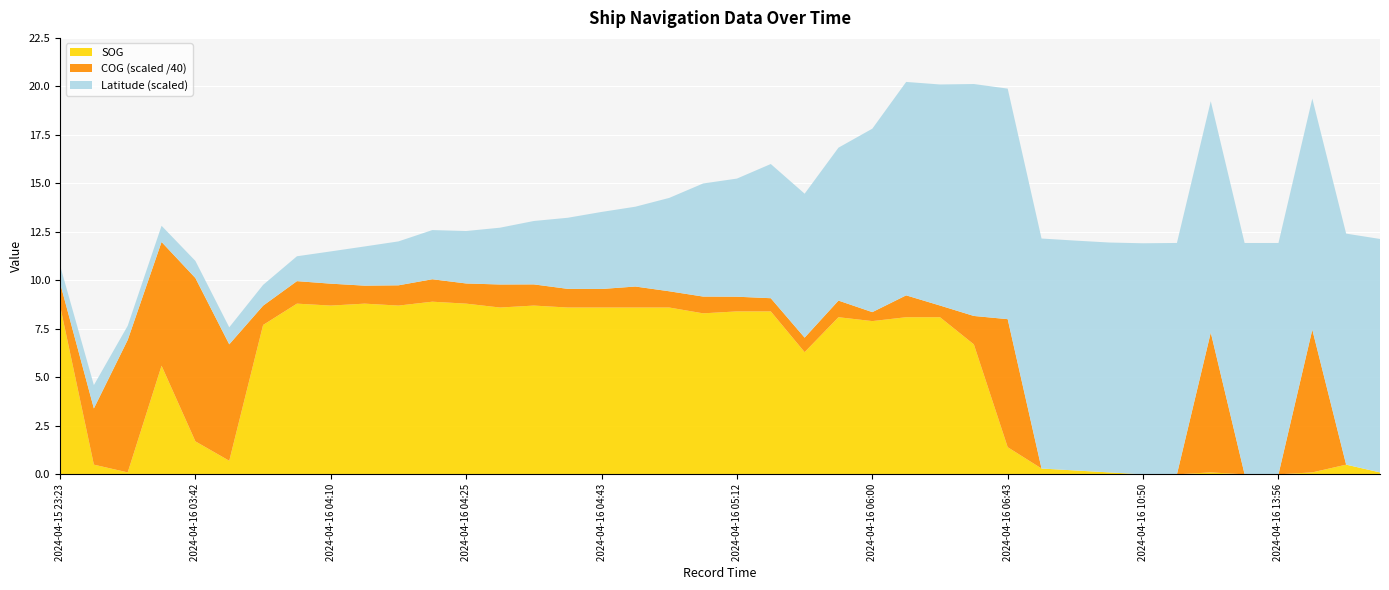

Reading left to right, extract all data points from this chart.

SOG: 8.7	0.5	0.1	5.6	1.7	0.7	7.7	8.8	8.7	8.8	8.7	8.9	8.8	8.6	8.7	8.6	8.6	8.6	8.6	8.3	8.4	8.4	6.3	8.1	7.9	8.1	8.1	6.7	1.4	0.3	0.2	0.1	0.0	0.0	0.1	0.0	0.0	0.1	0.5	0.1
COG: 46.9	115.9	273.2	255.2	336.8	240.1	39.8	46.4	45.2	37.1	41.8	46.3	41.6	47.5	43.7	38.5	38.2	43.3	33.5	34.6	30.3	27.2	29.9	34.3	18.5	45.1	24.1	58.6	264.0	0.0	0.0	0.0	0.0	0.0	288.4	0.0	0.0	294.3	0.0	0.0
Latitude: 23.8	23.8	23.8	23.8	23.8	23.8	23.8	23.8	23.8	23.9	23.9	23.9	23.9	23.9	23.9	23.9	23.9	23.9	23.9	23.9	24.0	24.0	24.0	24.0	24.0	24.1	24.1	24.1	24.1	24.1	24.1	24.1	24.1	24.1	24.1	24.1	24.1	24.1	24.1	24.1